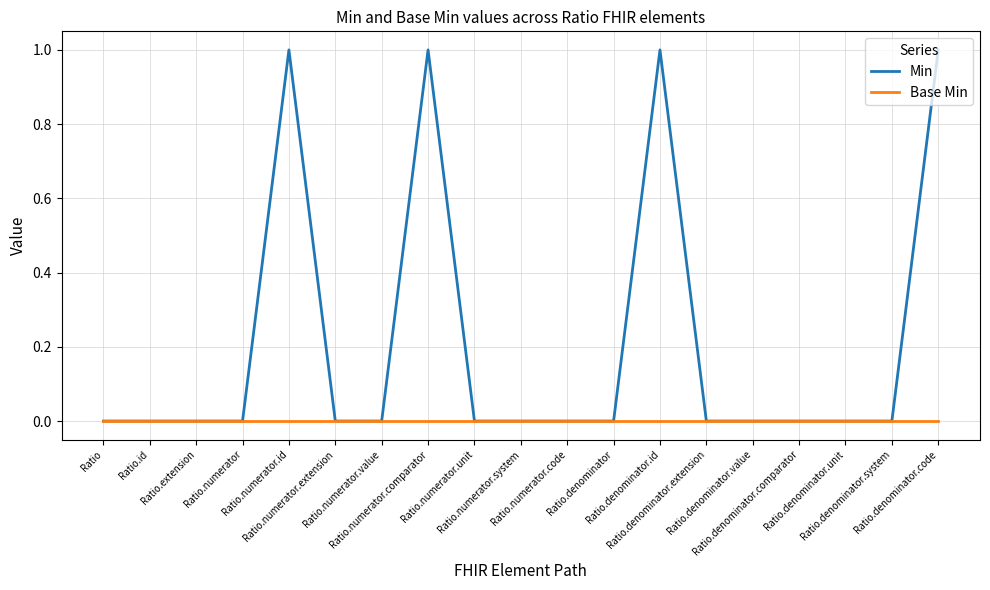

Rank the series by their maximum value, from highest to lowest.

Min, Base Min